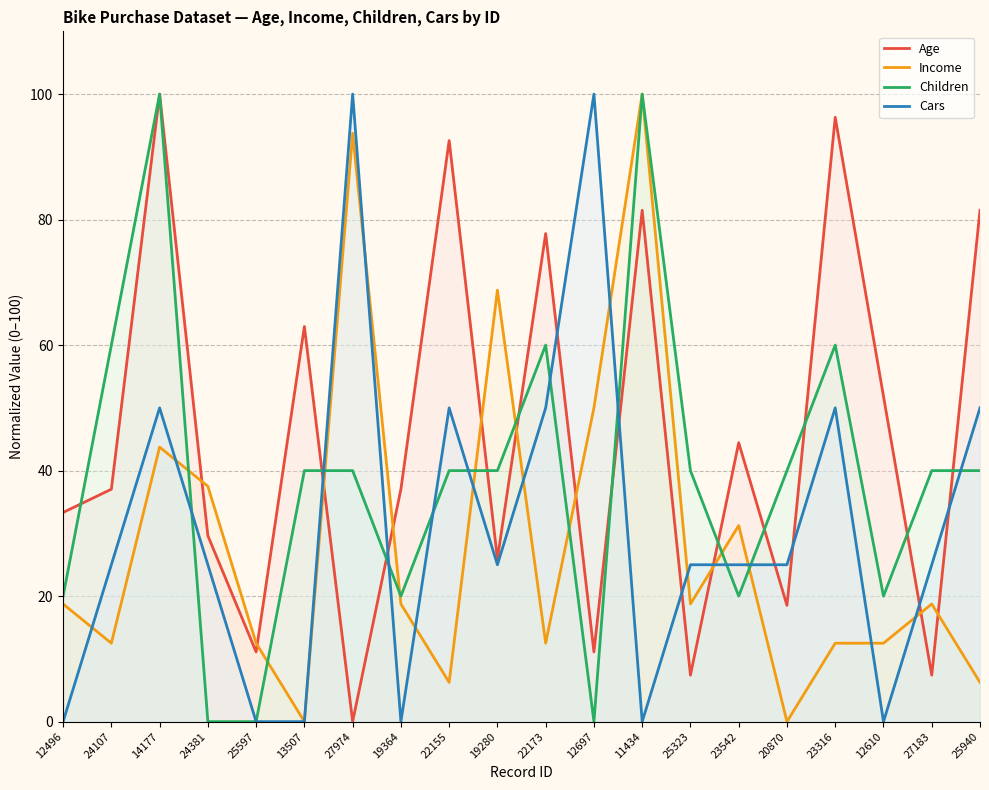

What are all the series names shown in the legend?

Age, Income, Children, Cars